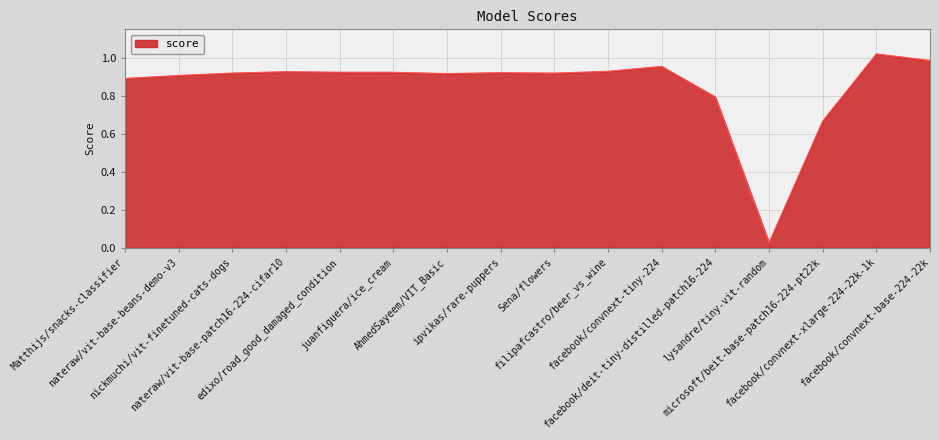

What is the average value?

0.9